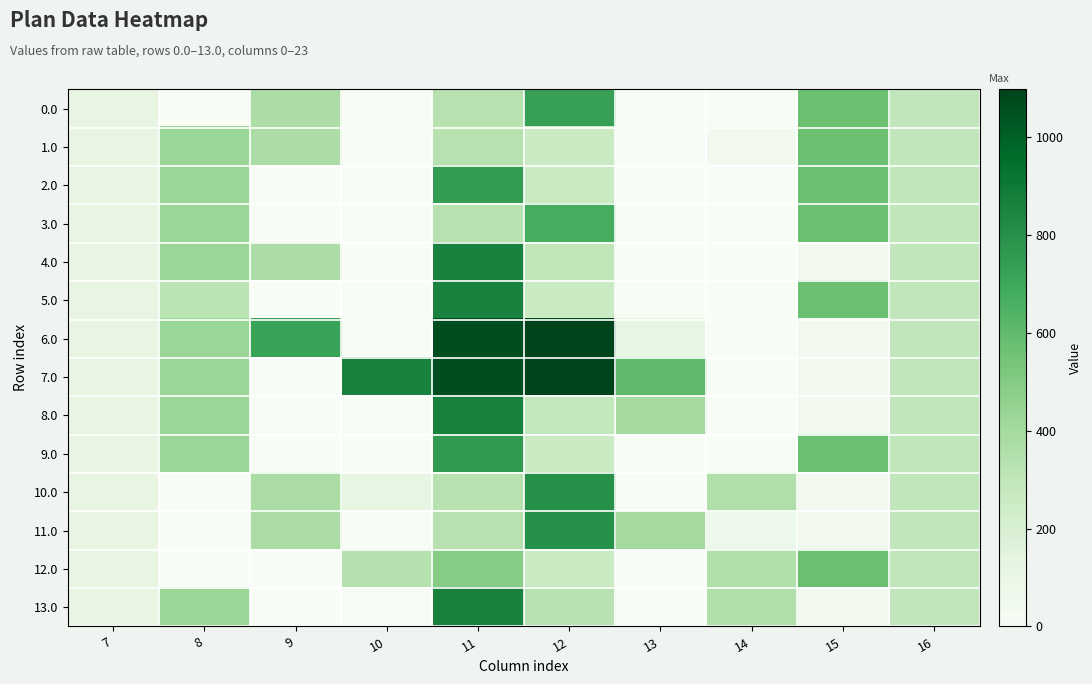

Between 7 and 13, which series saw the biggest shift?

7.0